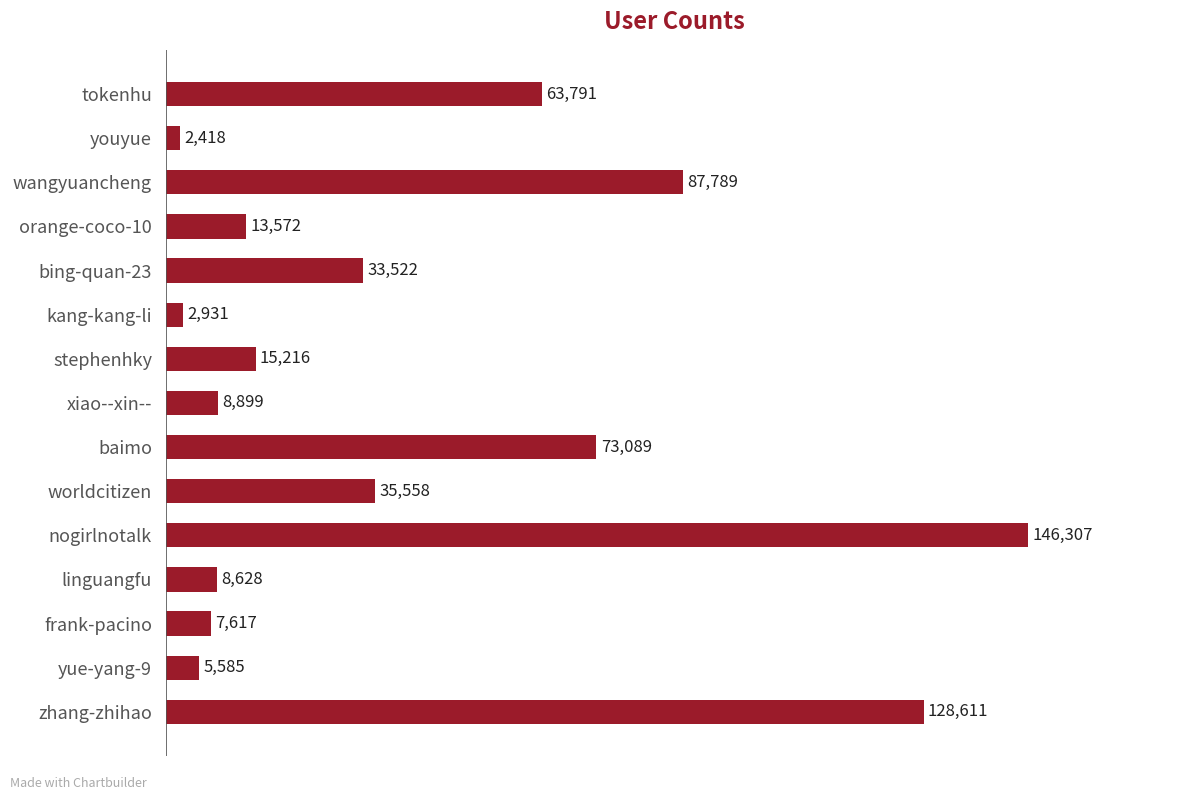

What is the maximum value shown in the chart?

146307